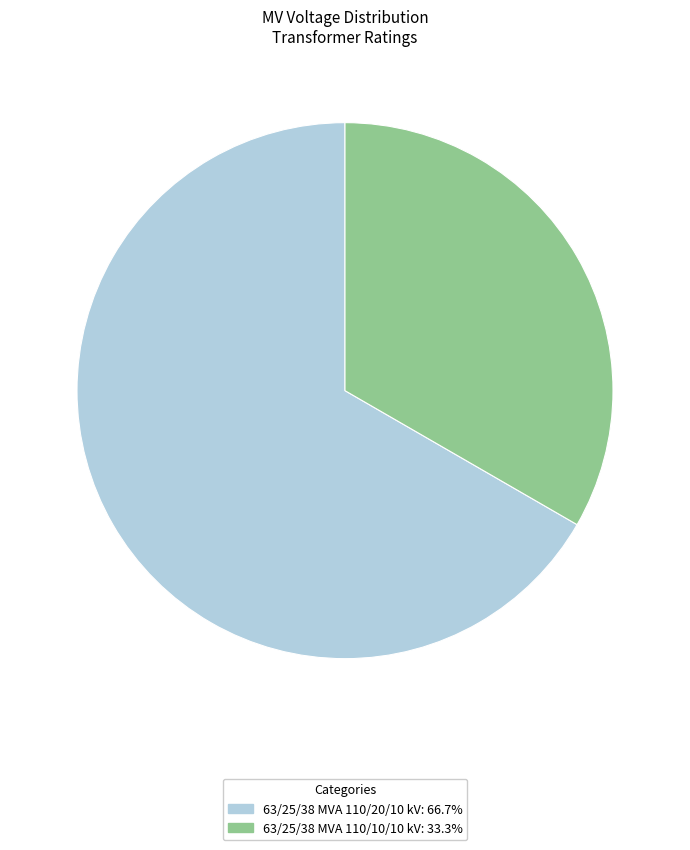

Do 63/25/38 MVA 110/10/10 kV: 33.3% and 63/25/38 MVA 110/20/10 kV: 66.7% together represent more than half of the pie?

Yes